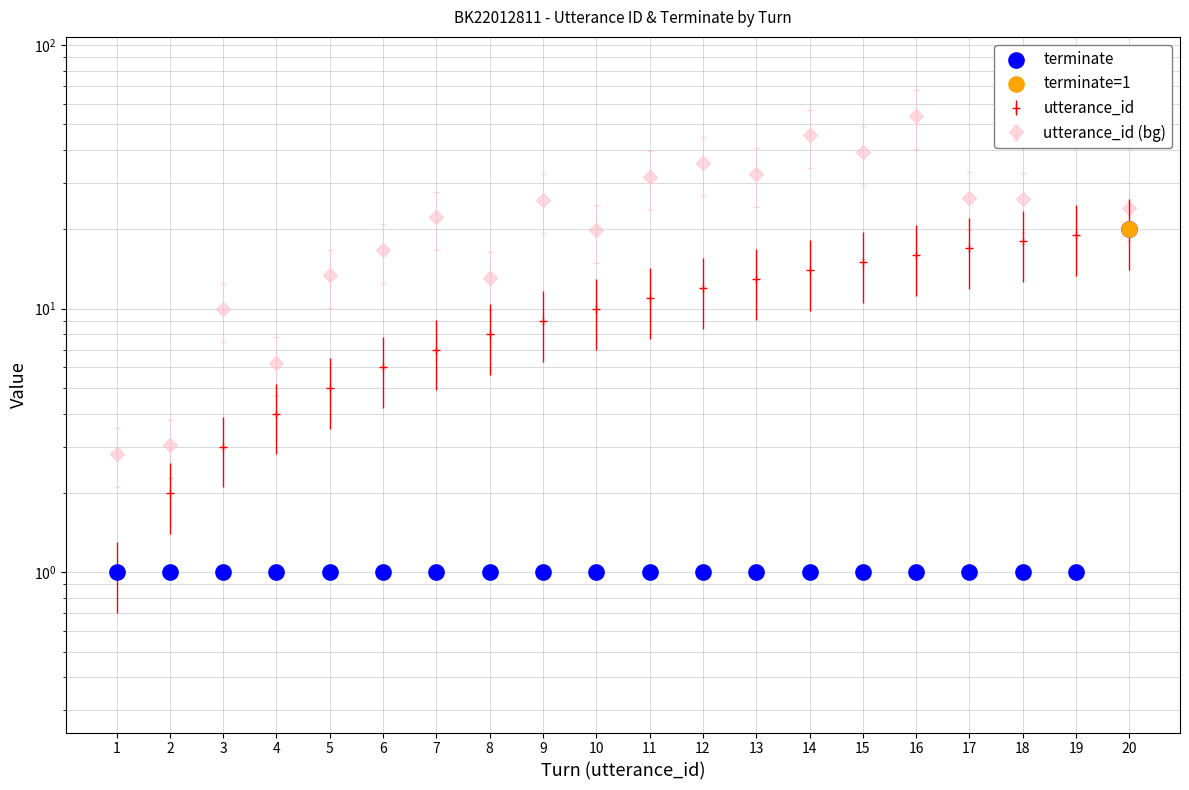

Which has a higher value, 9 or 1?

9